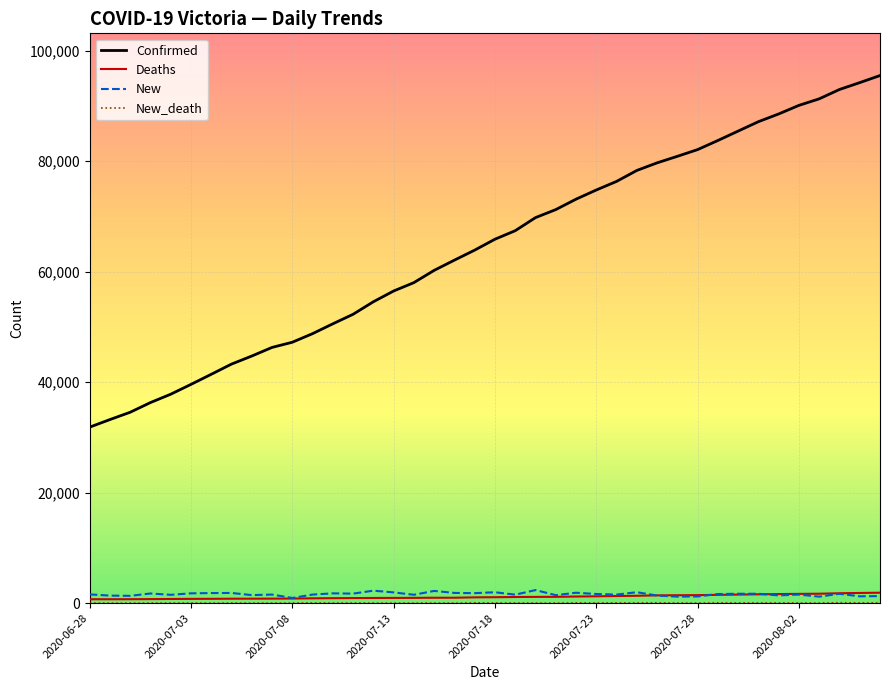

Which series has the largest total across all categories?

Confirmed